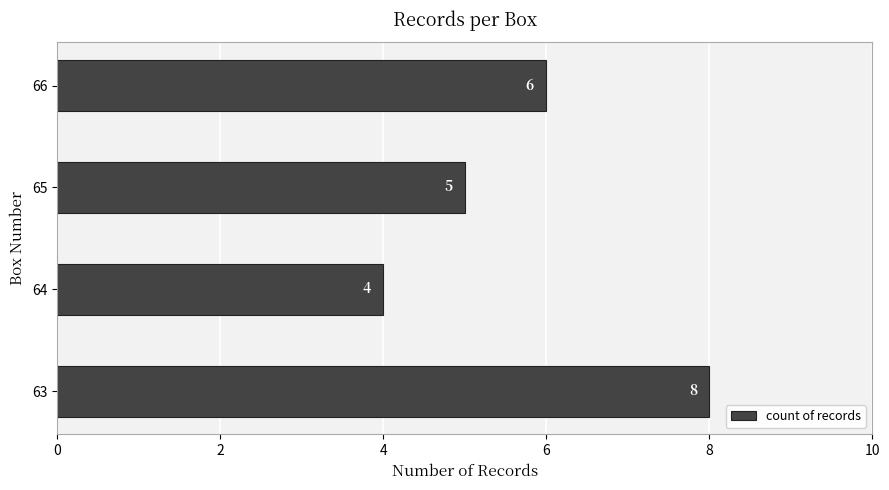

The chart shows a value of 2 at 66. True or false?

False